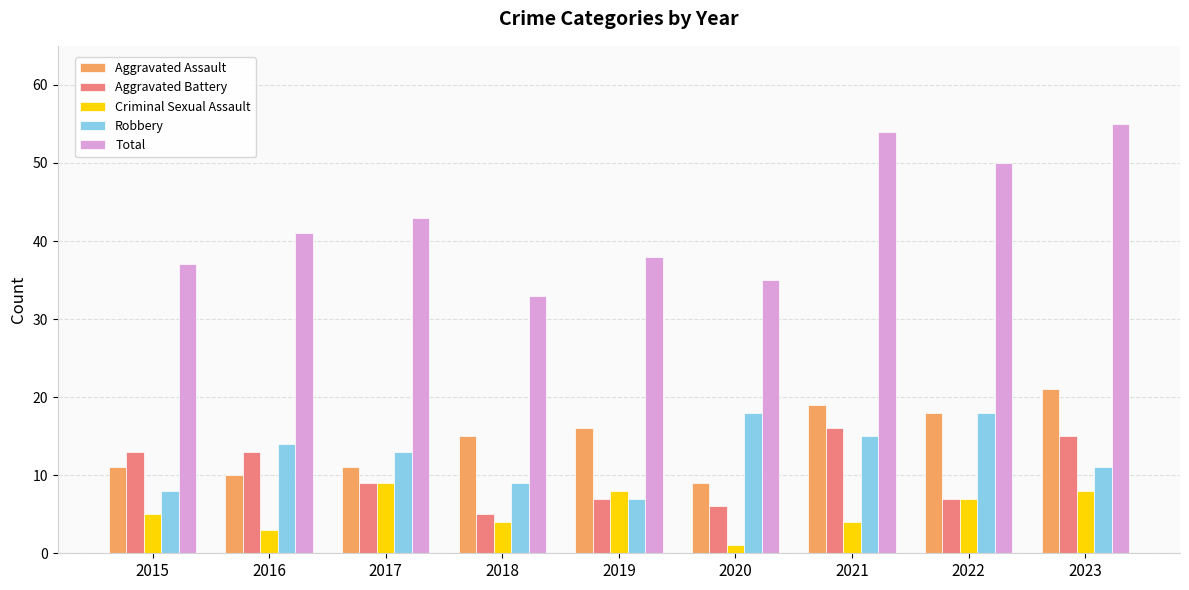

Rank the categories by Total value from lowest to highest.

2018, 2020, 2015, 2019, 2016, 2017, 2022, 2021, 2023